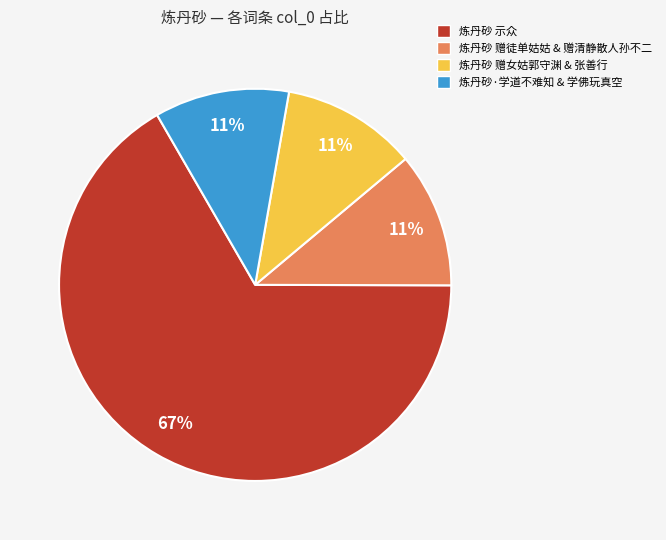

Between 炼丹砂 赠徒单姑姑 & 赠清静散人孙不二 and 炼丹砂 示众, which is larger?

炼丹砂 示众